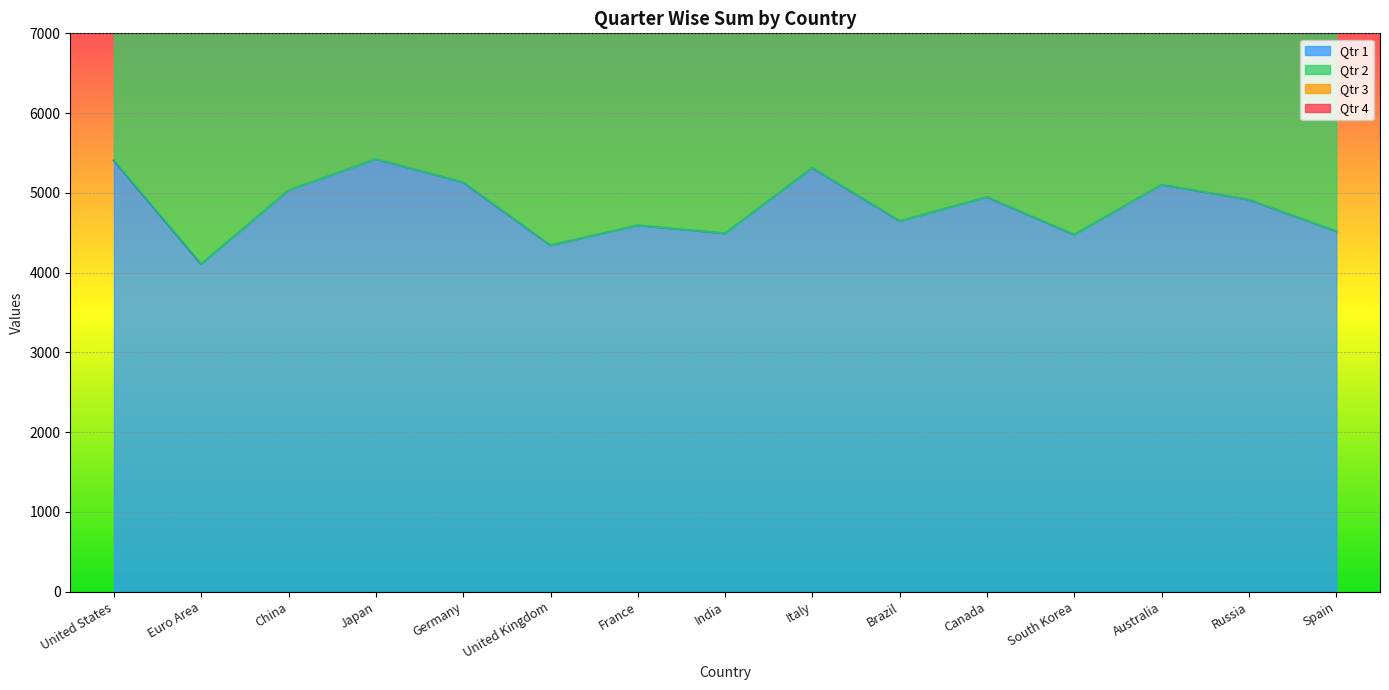

In Qtr 1, how many points are lower than both neighbors (excluding endpoints)?

5